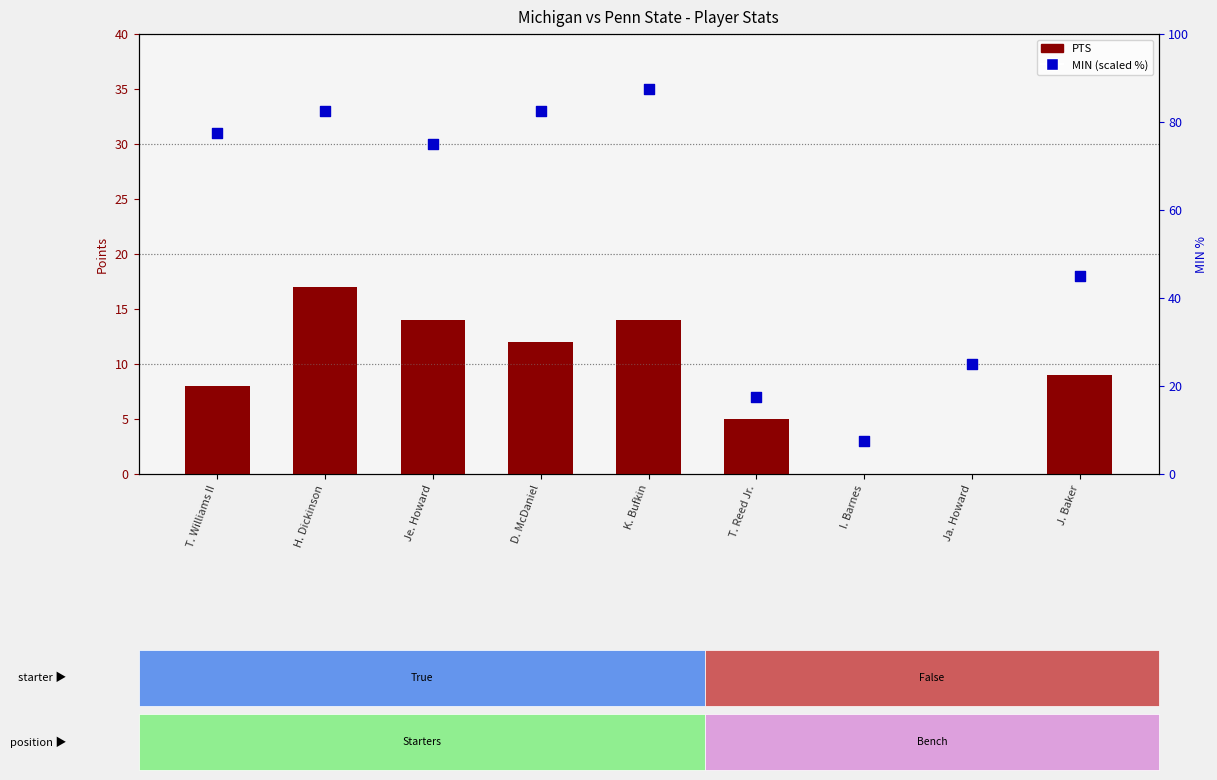

Which series reaches the maximum Y coordinate?

MIN (scaled %)